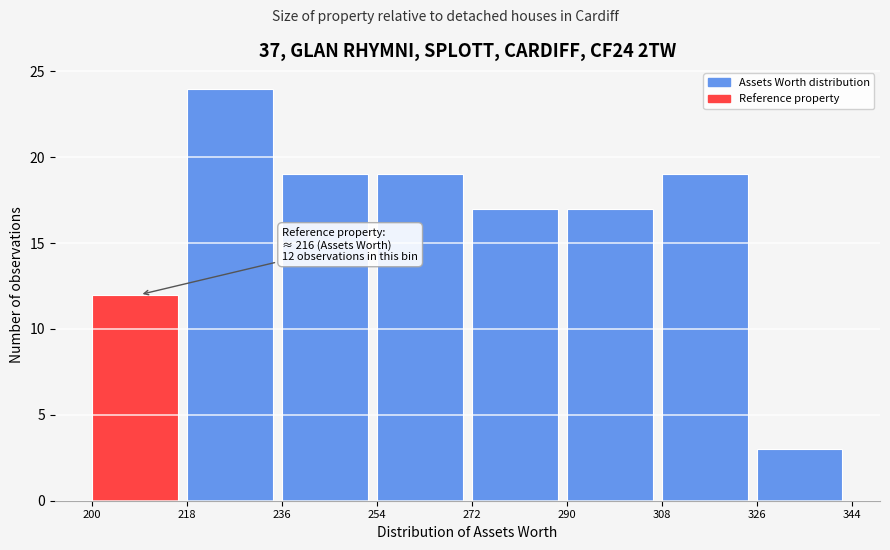

Which range on the x-axis has the tallest bar?

218 to 236